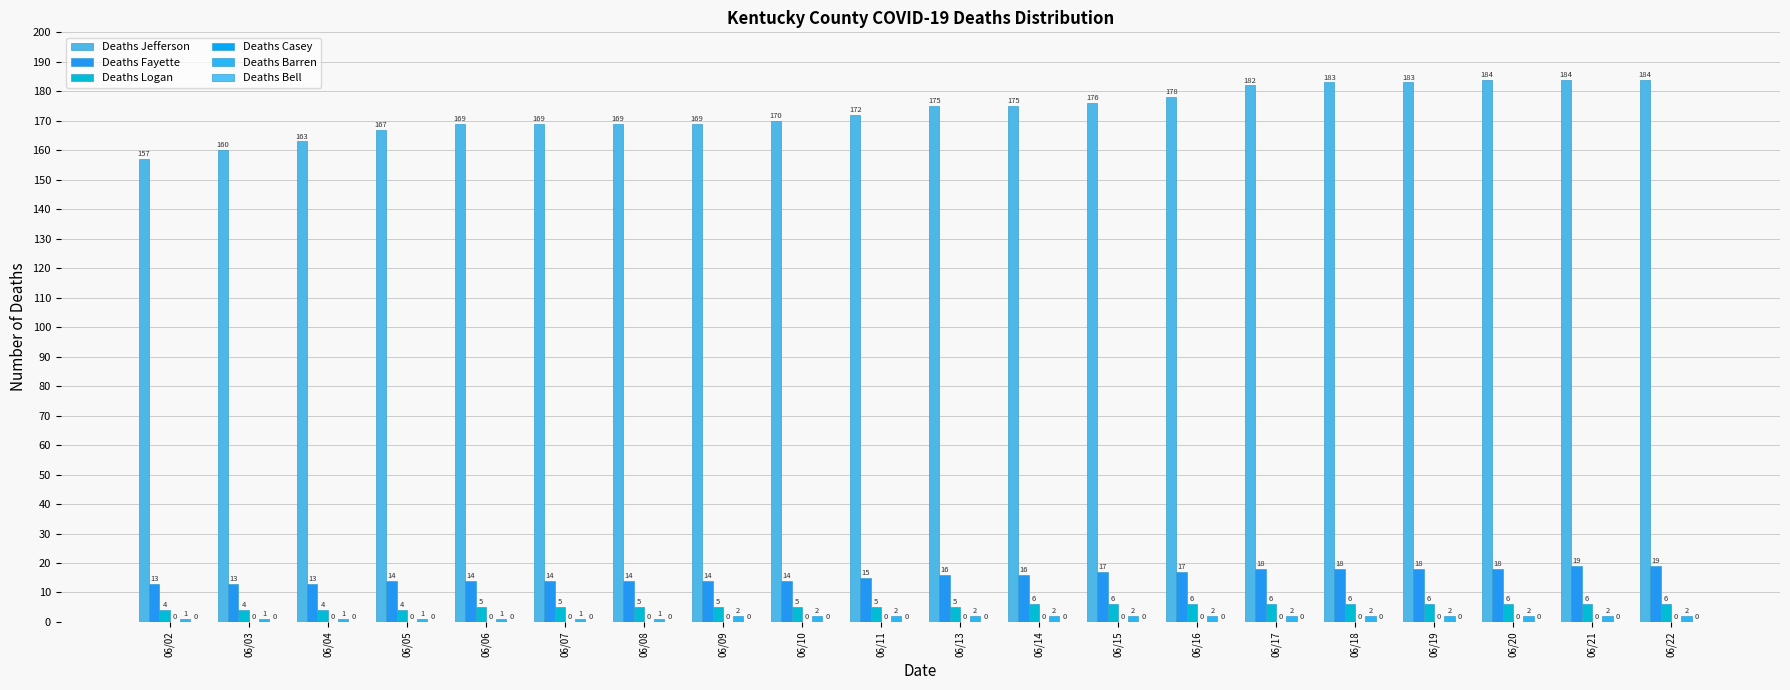

What is the sum of the Deaths Fayette values at 06/08 and 06/04?

27